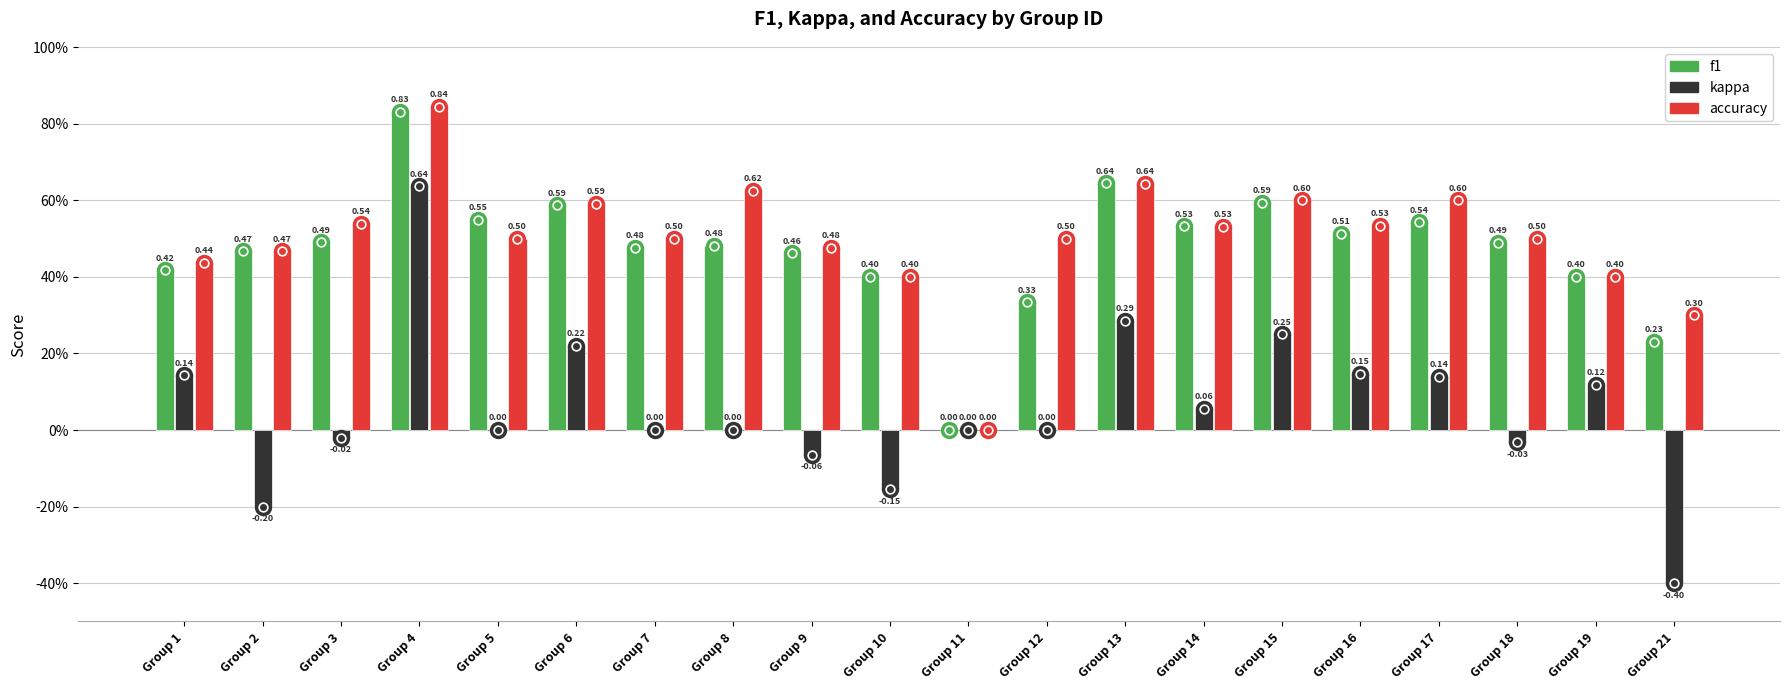

Where does the kappa series first go above 0?

Group 1